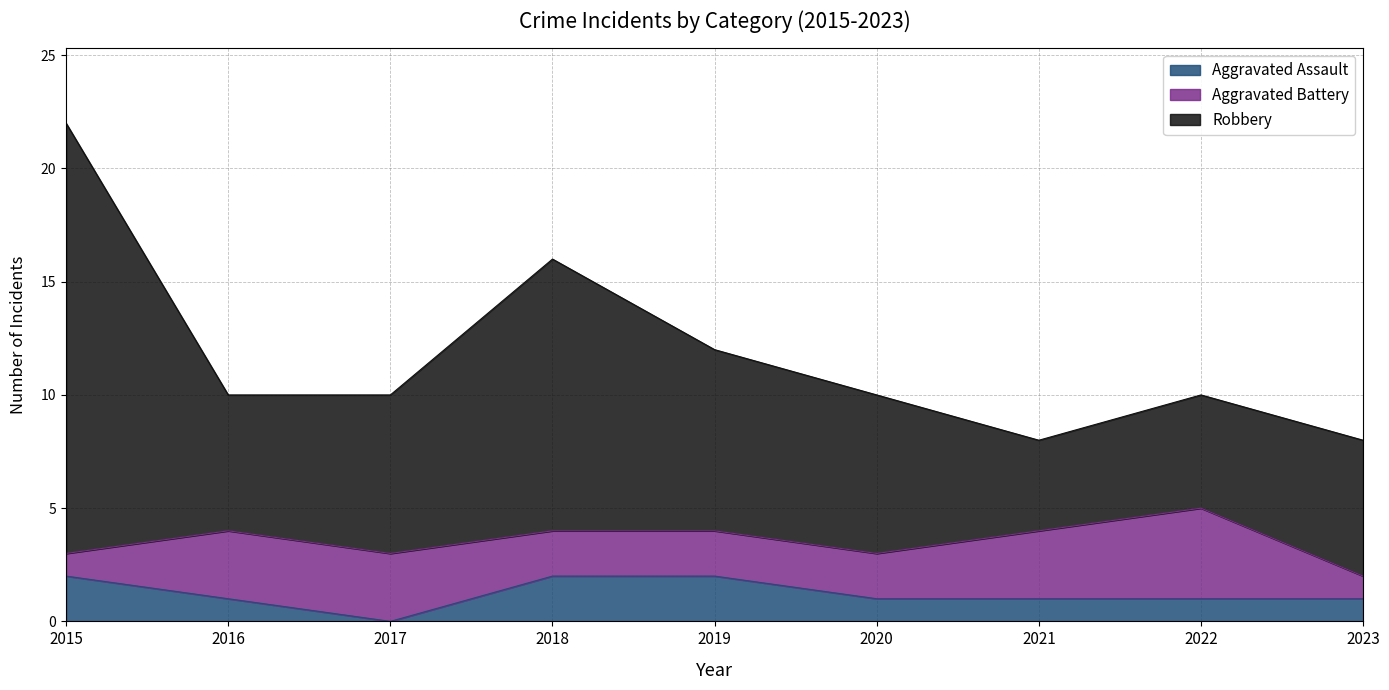

True or false: Robbery and Aggravated Assault cross at least once.

False